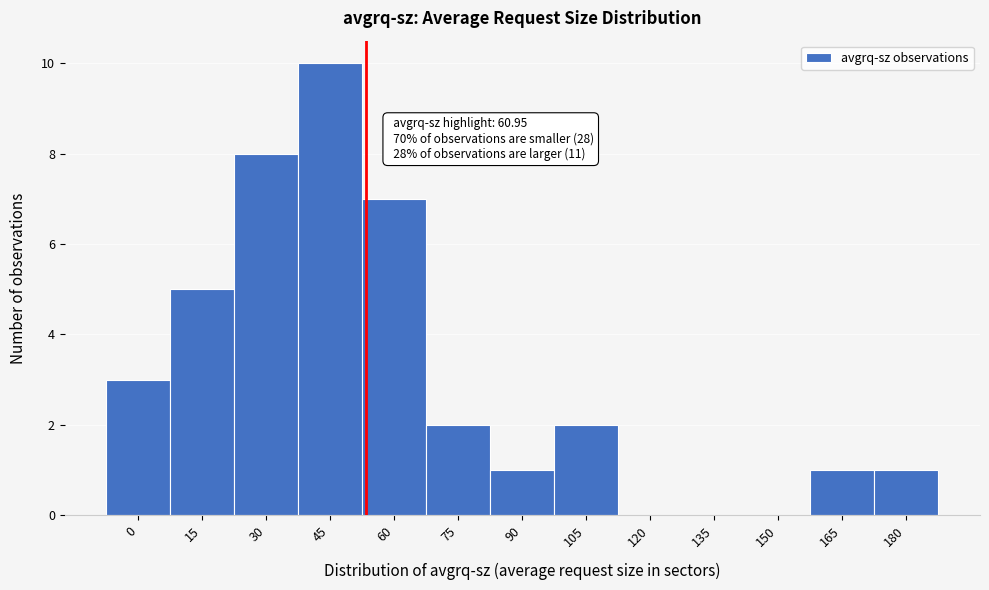

Reading left to right, transcribe all the data shown in this chart.

0=3	15=5	30=8	45=10	60=7	75=2	90=1	105=2	120=0	135=0	150=0	165=1	180=1